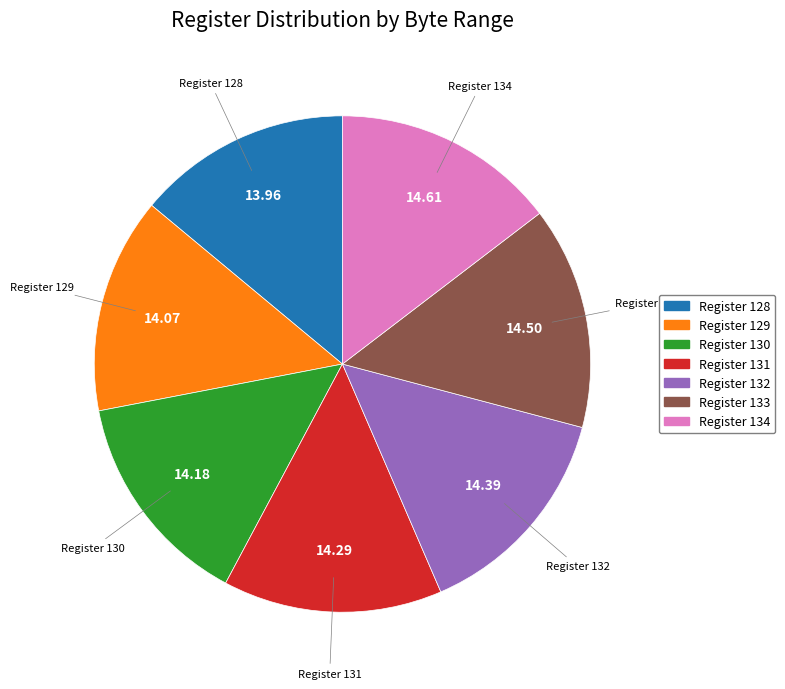

Does any single category account for the majority?

No